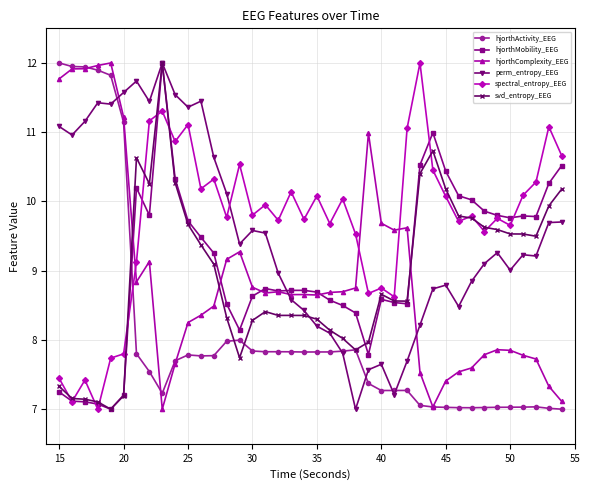

What is the value of the spectral_entropy_EEG point at the 30th from the left?

10.5